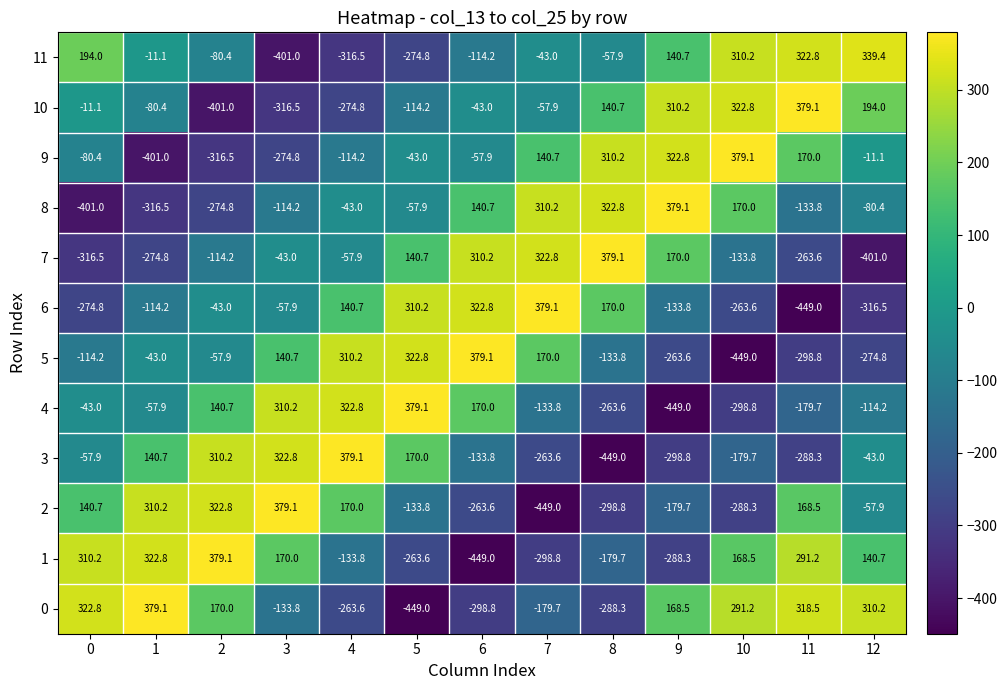

What is the average value of the 4 series?

-16.7